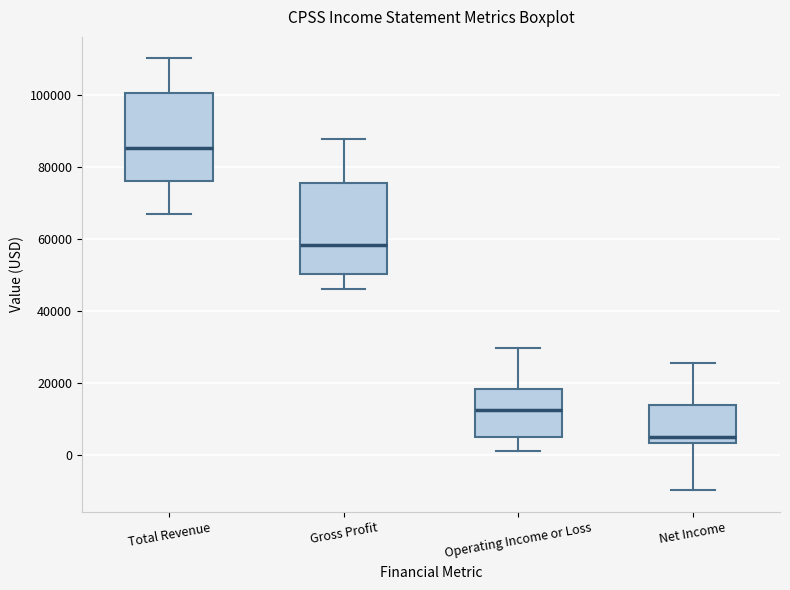

Which box's median line is the highest?

Total Revenue